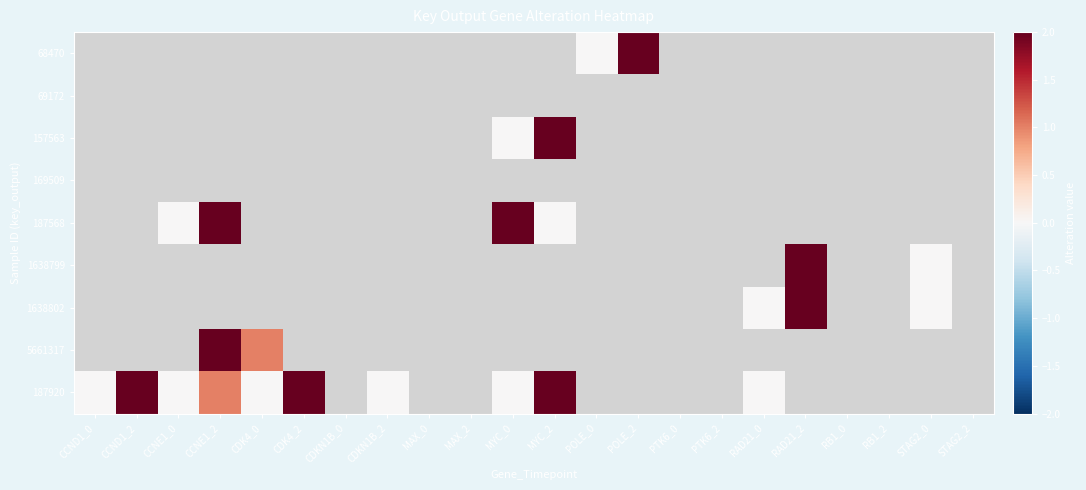

Rank the categories by 169509 value from highest to lowest.

CCND1_0, CCND1_2, CCNE1_0, CCNE1_2, CDK4_0, CDK4_2, CDKN1B_0, CDKN1B_2, MAX_0, MAX_2, MYC_0, MYC_2, POLE_0, POLE_2, PTK6_0, PTK6_2, RAD21_0, RAD21_2, RB1_0, RB1_2, STAG2_0, STAG2_2